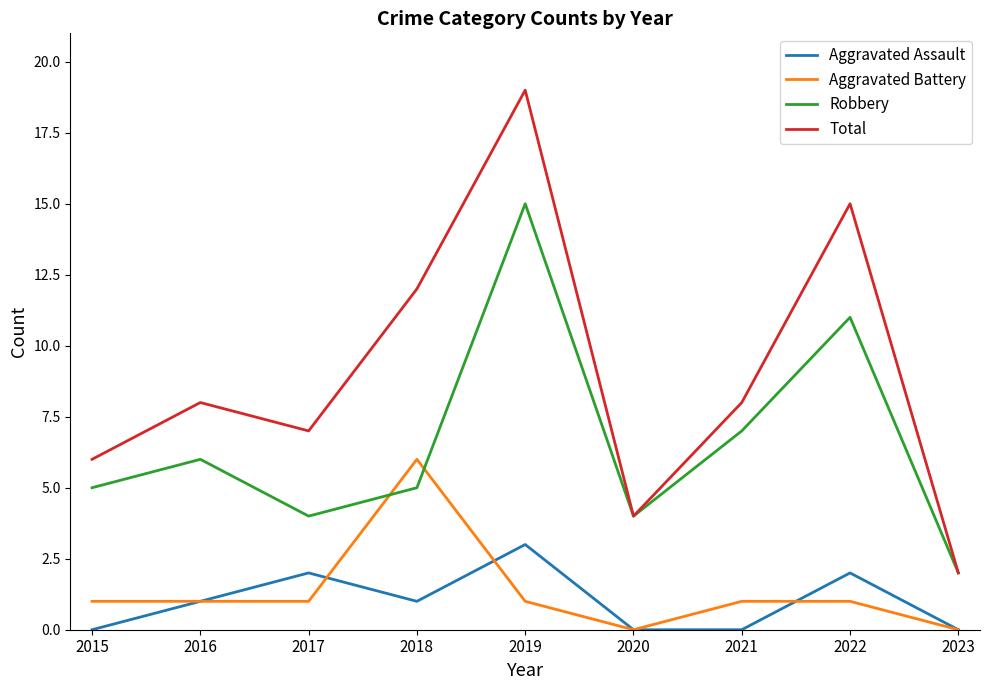

At which label does Aggravated Battery reach its peak?

2018